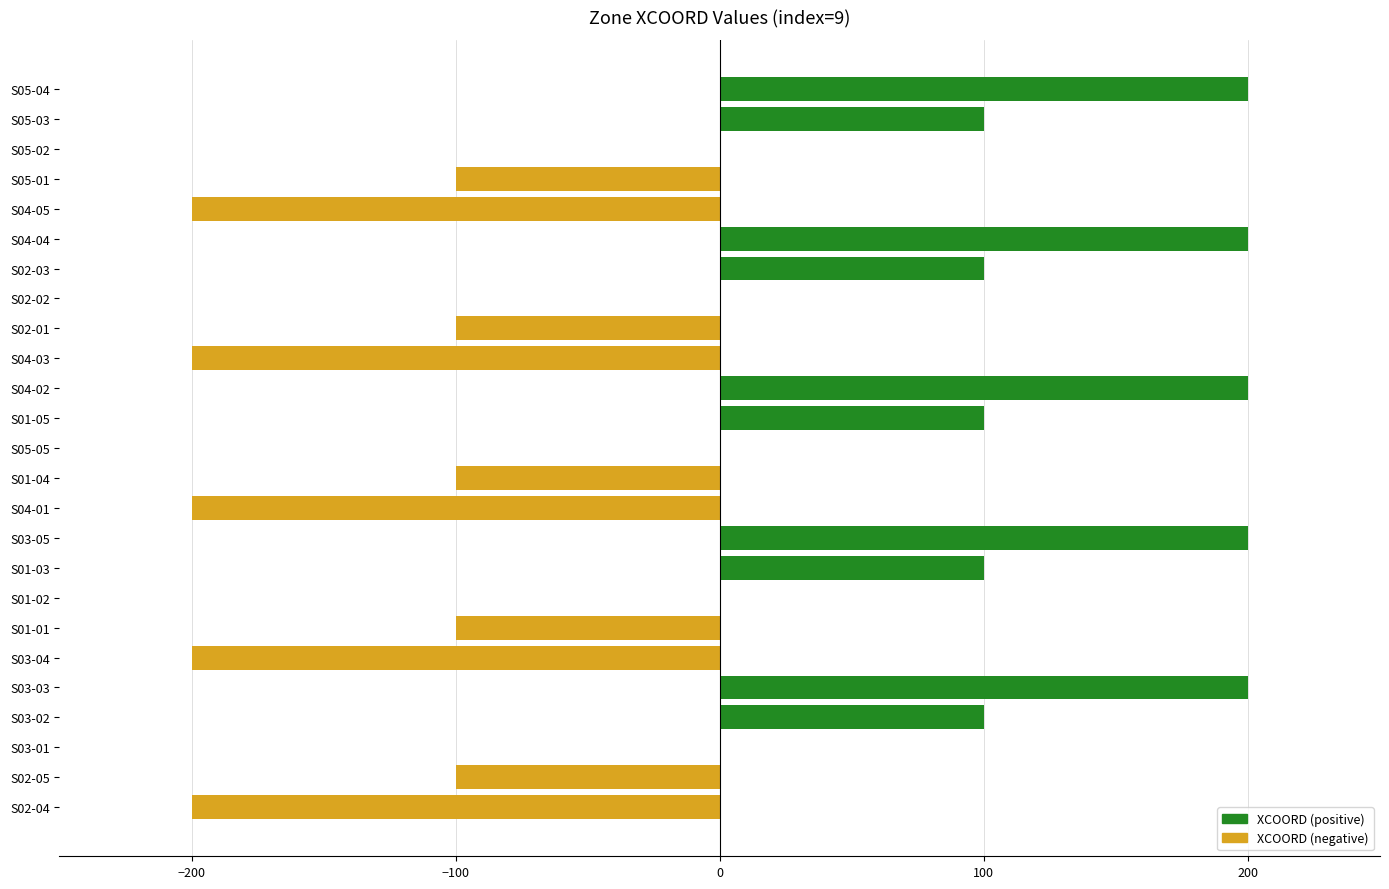

What is the change in value from S02-02 to S05-03?

+100